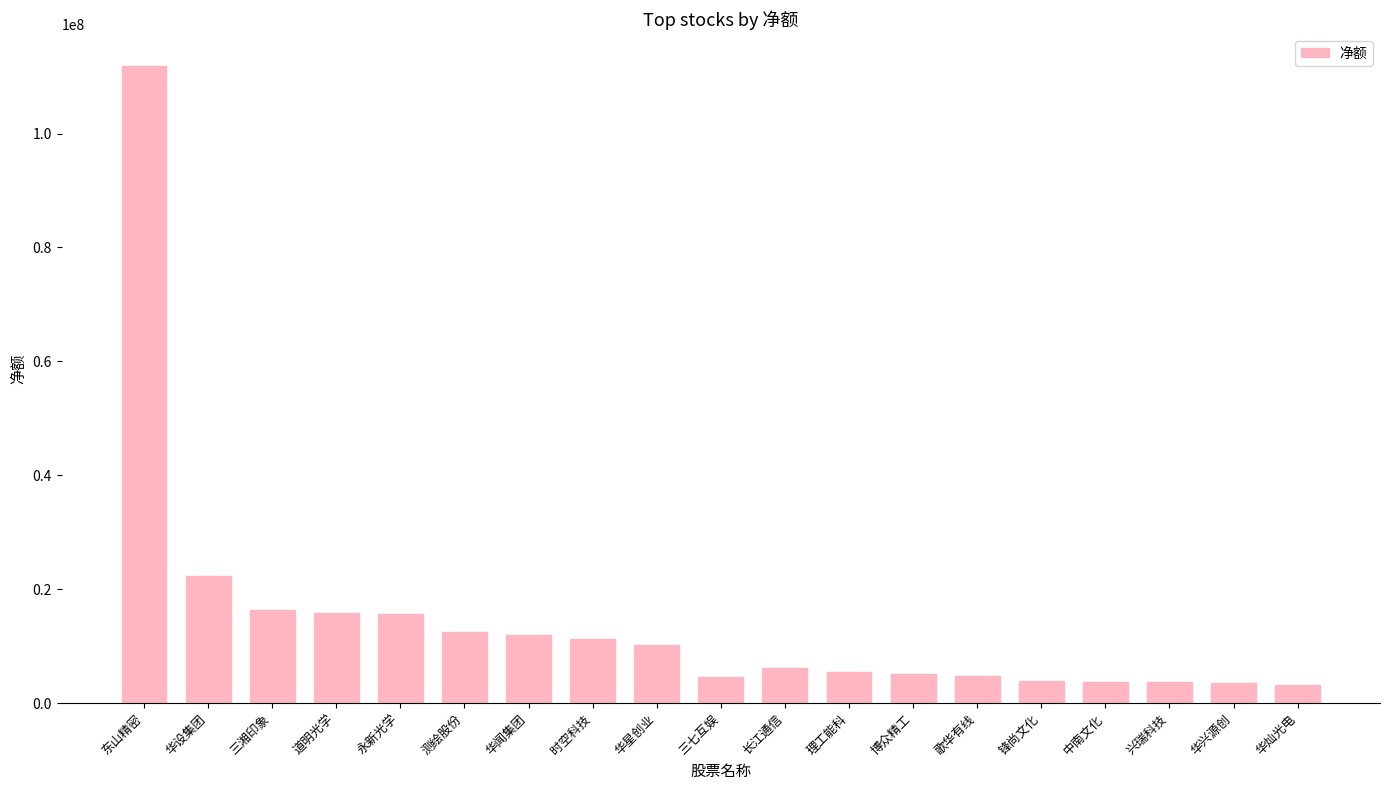

What is the change in value from 华星创业 to 理工能科?

-4872911